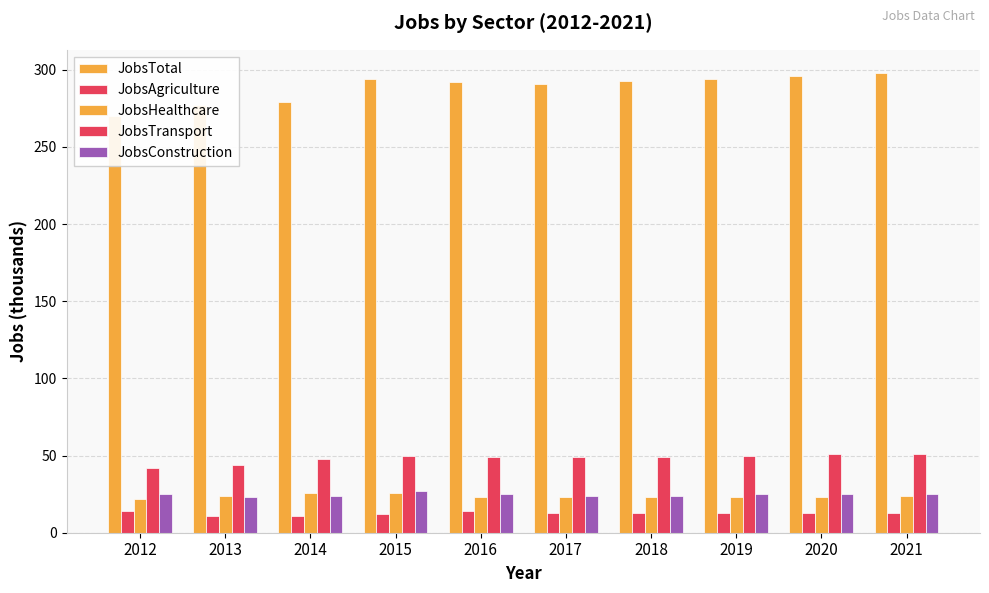

How many categories are shown in the chart?

10